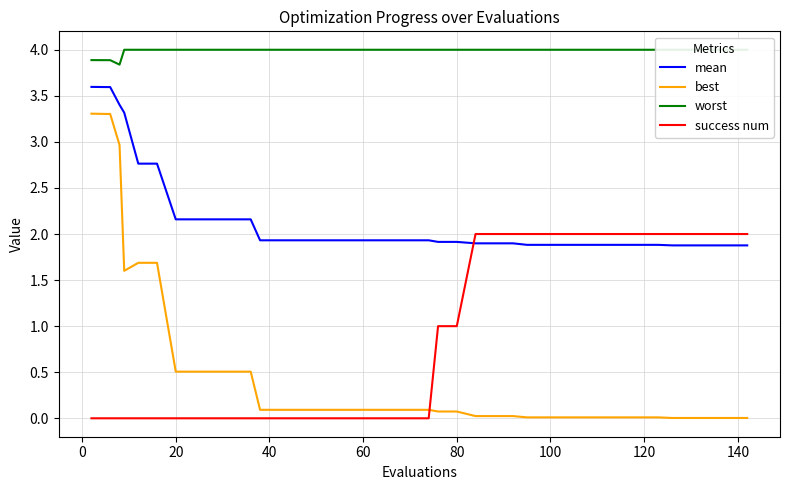

How many data points does each series have?

40